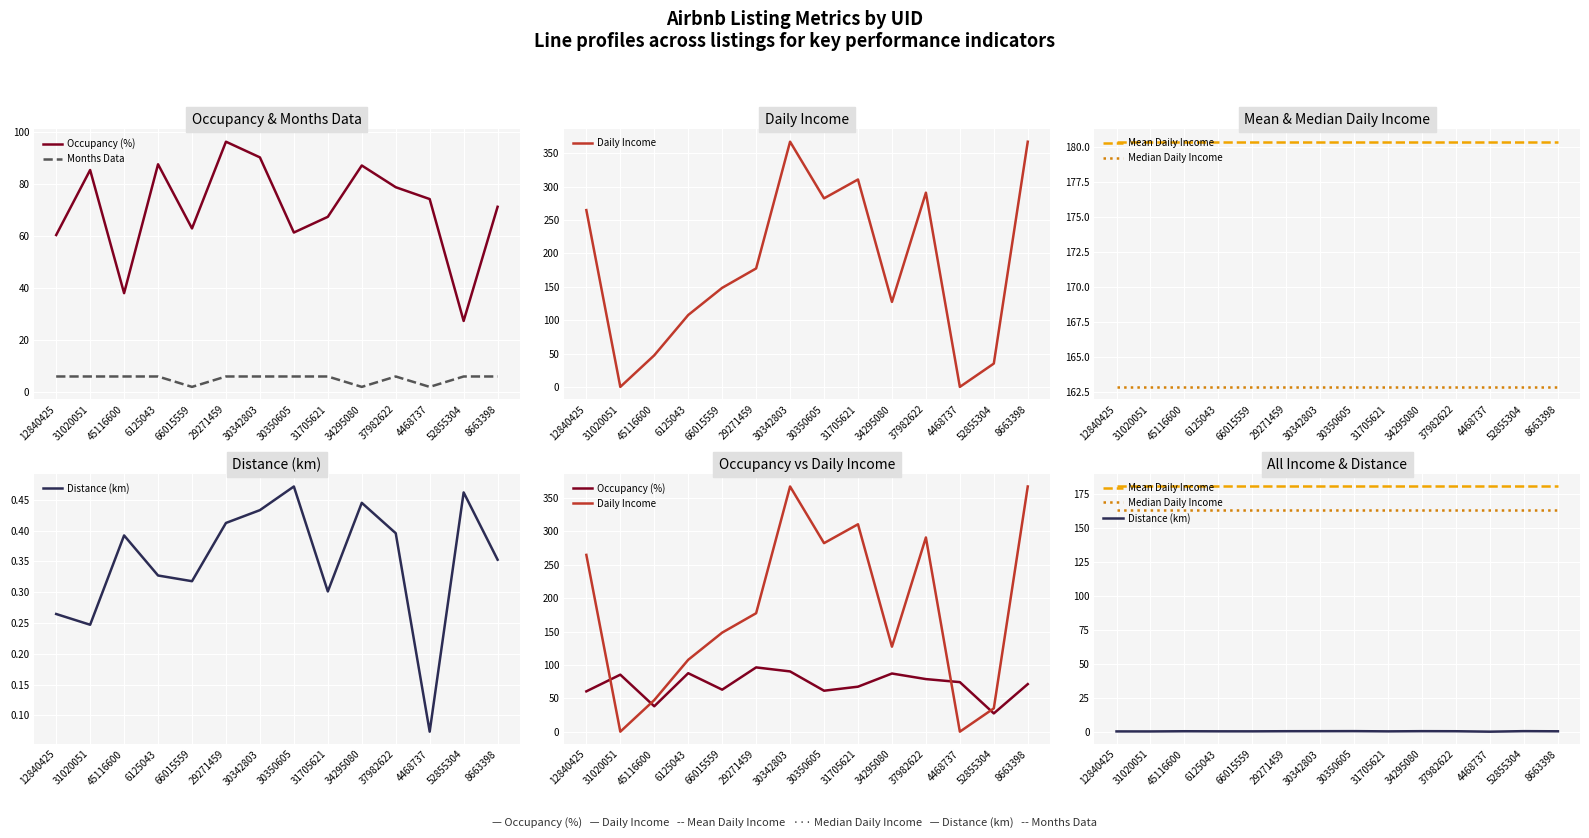

Between which two adjacent categories do Median Daily Income and Daily Income first intersect?

12840425 and 31020051